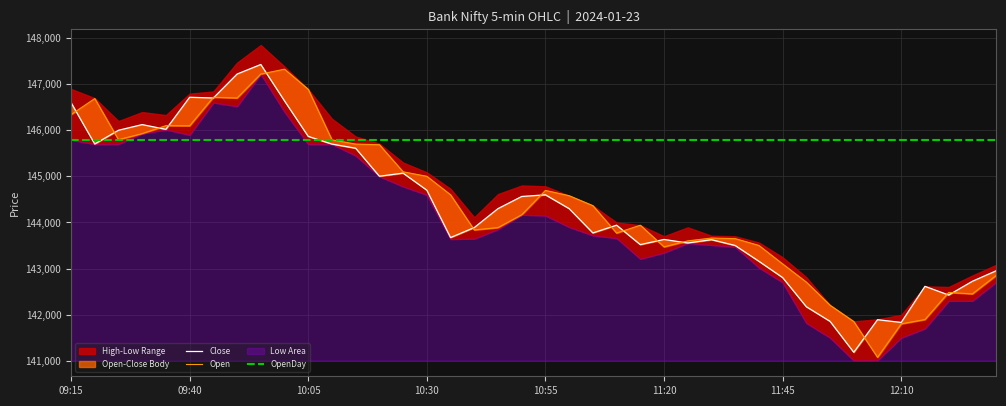

At how many categories does at least one series exceed 145736?

40